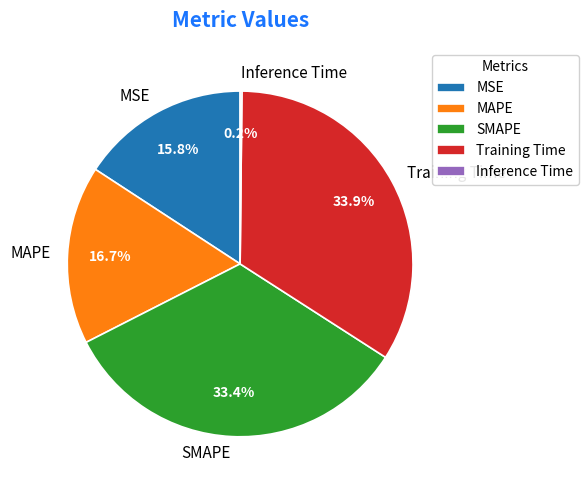

To the nearest percent, what portion does MAPE represent?

17%